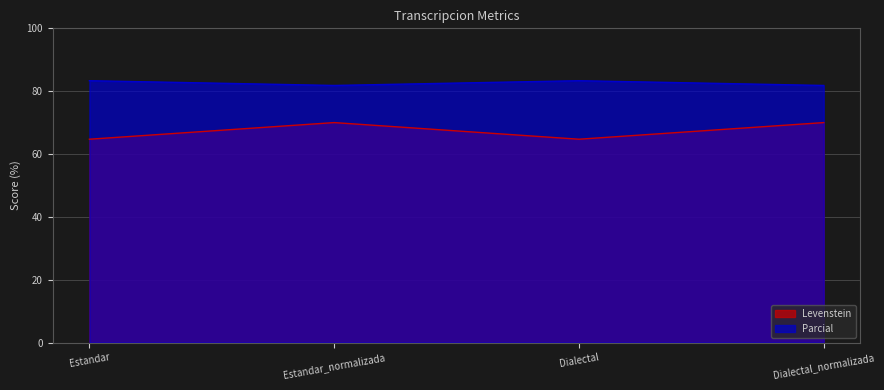

Which series has the largest range (max minus min)?

Levenstein